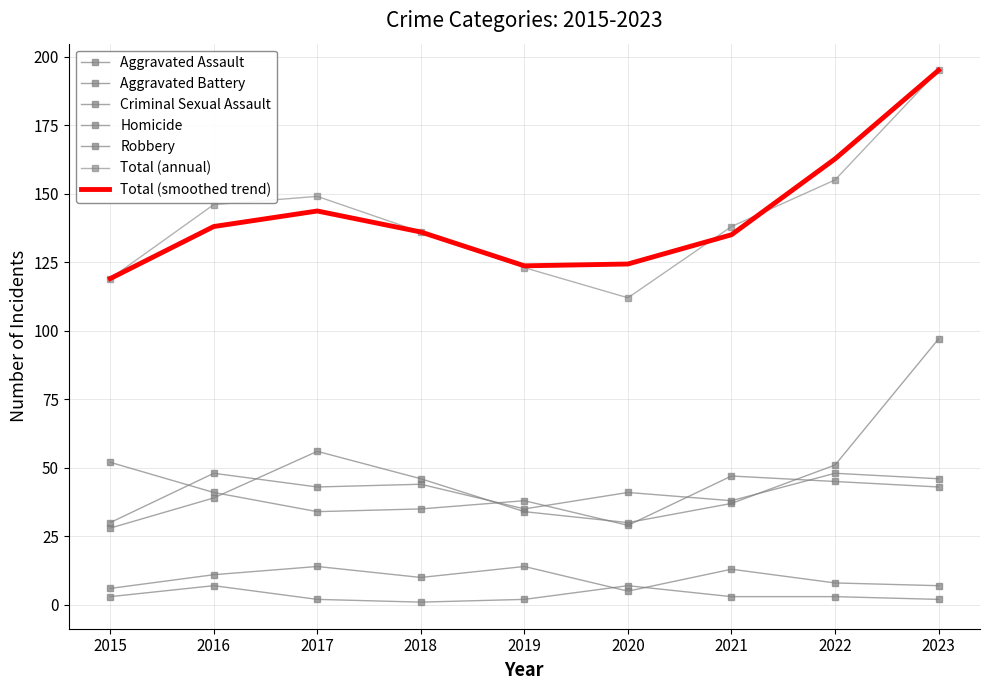

What is the difference between the second highest and minimum values in the Homicide series?

6